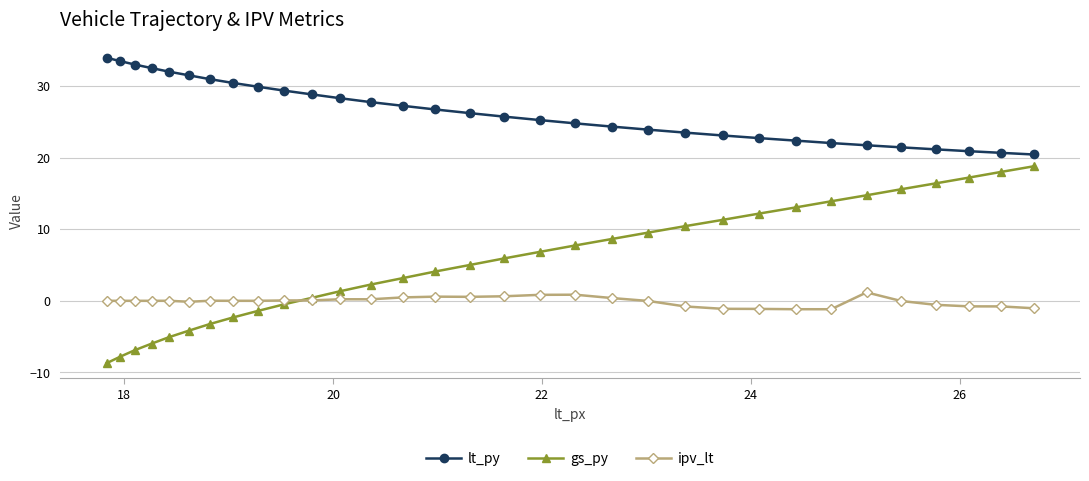

True or false: gs_py and lt_py cross at least once.

False